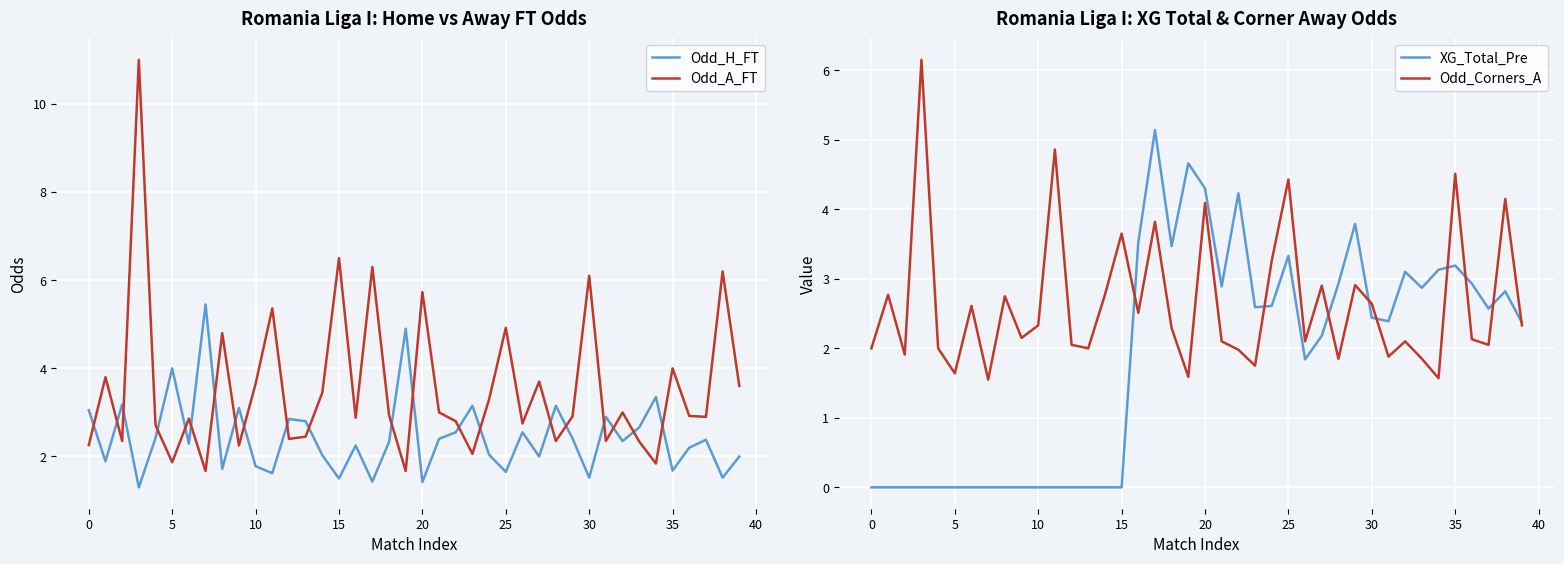

What is the difference between the maximum and second lowest values in the Odd_Corners_A series?

4.6